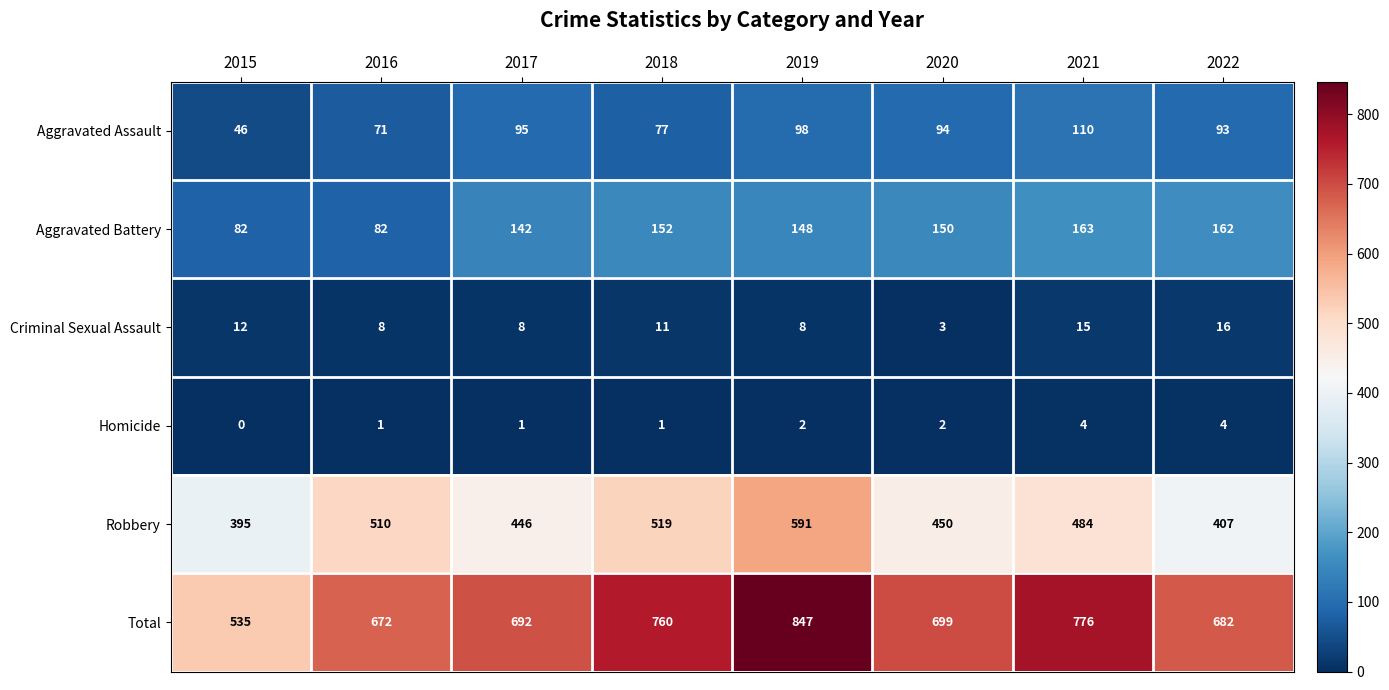

Rank the series at 2018 from lowest to highest value.

Homicide, Criminal Sexual Assault, Aggravated Assault, Aggravated Battery, Robbery, Total